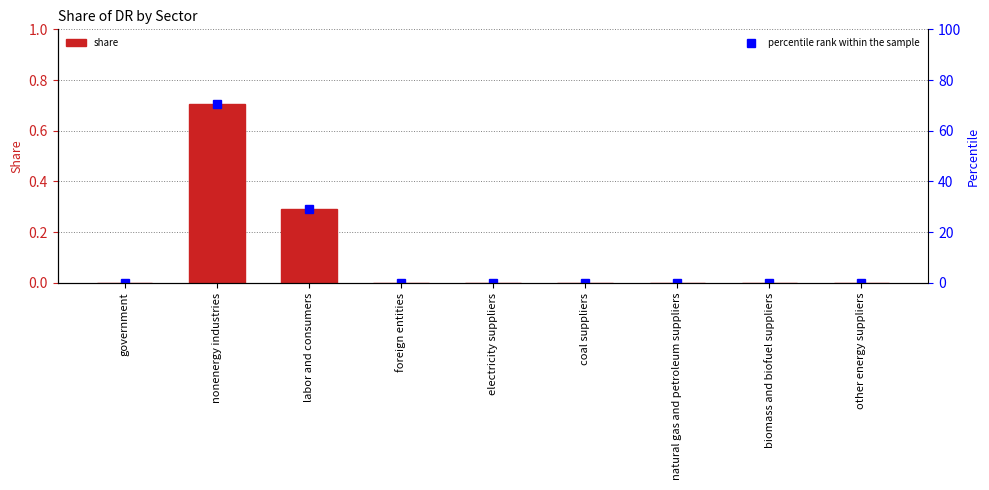

Reading left to right, extract all data points from this chart.

share: 0.0	0.7	0.3	0.0	0.0	0.0	0.0	0.0	0.0
percentile rank within the sample: 0.0	70.7	29.3	0.0	0.0	0.0	0.0	0.0	0.0